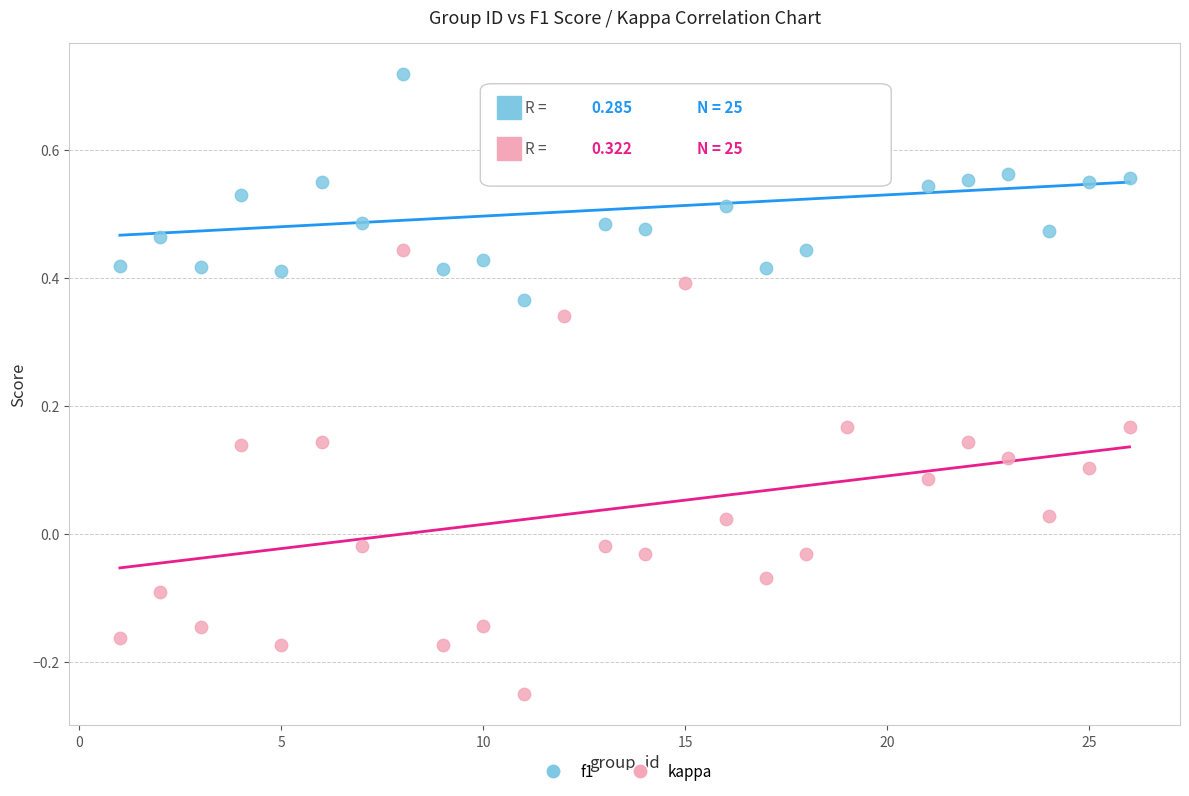

Which series reaches the minimum Y coordinate?

kappa